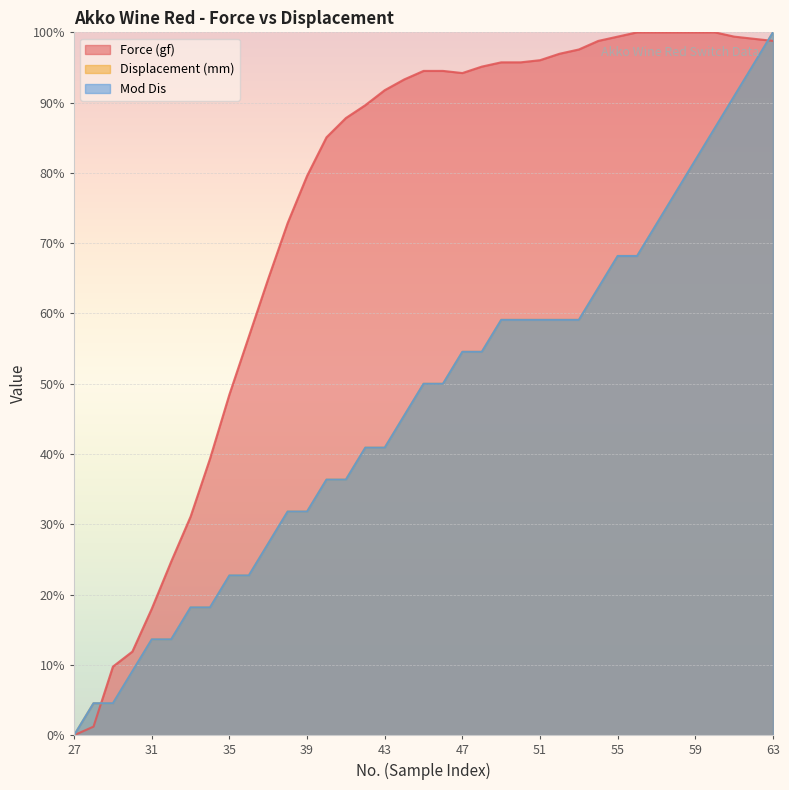

At which category does the chart reach its peak across all series?

56